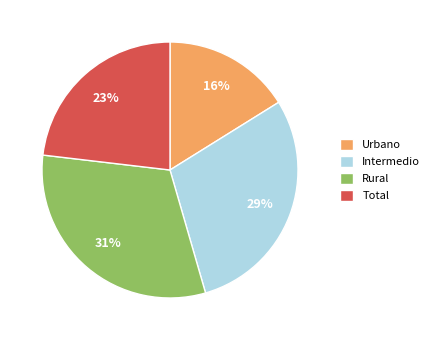

What percentage is the Rural slice, to the nearest percent?

31%